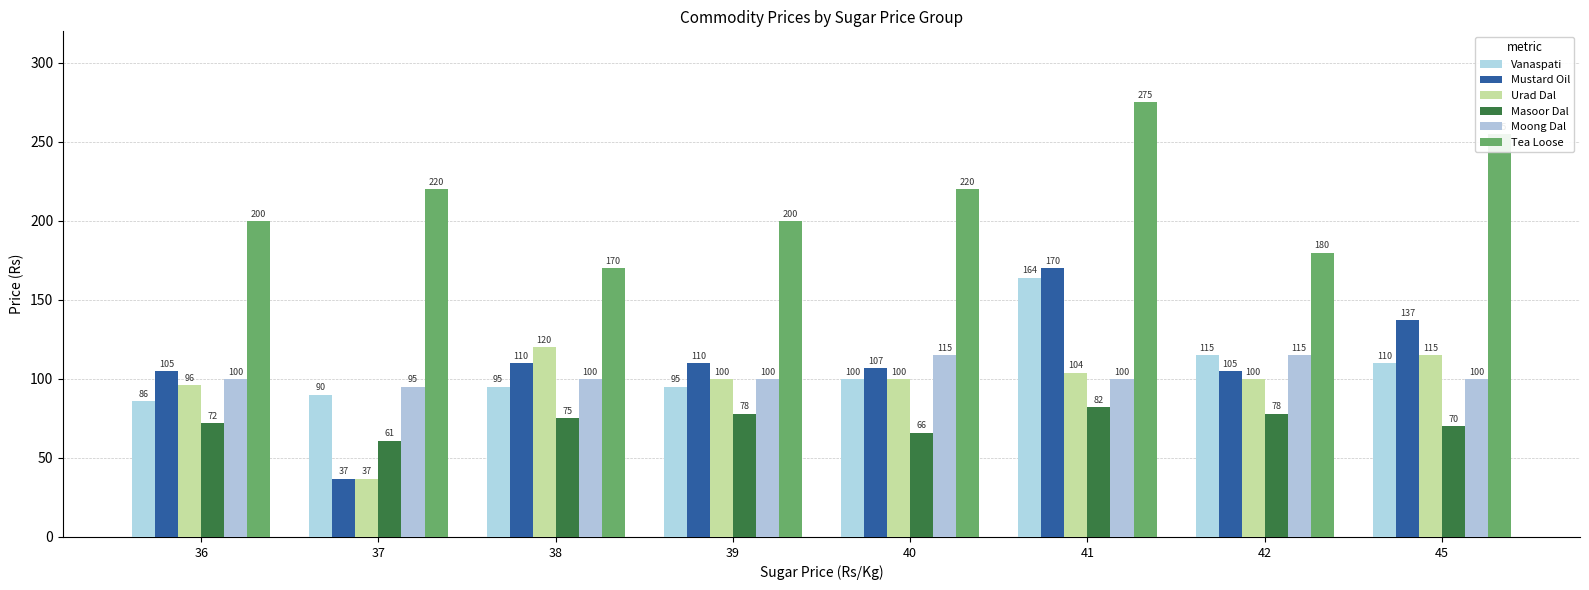

Reading left to right, transcribe all the data shown in this chart.

Vanaspati: 86	90	95	95	100	164	115	110
Mustard Oil: 105	37	110	110	107	170	105	137
Urad Dal: 96	37	120	100	100	104	100	115
Masoor Dal: 72	61	75	78	66	82	78	70
Moong Dal: 100	95	100	100	115	100	115	100
Tea Loose: 200	220	170	200	220	275	180	255